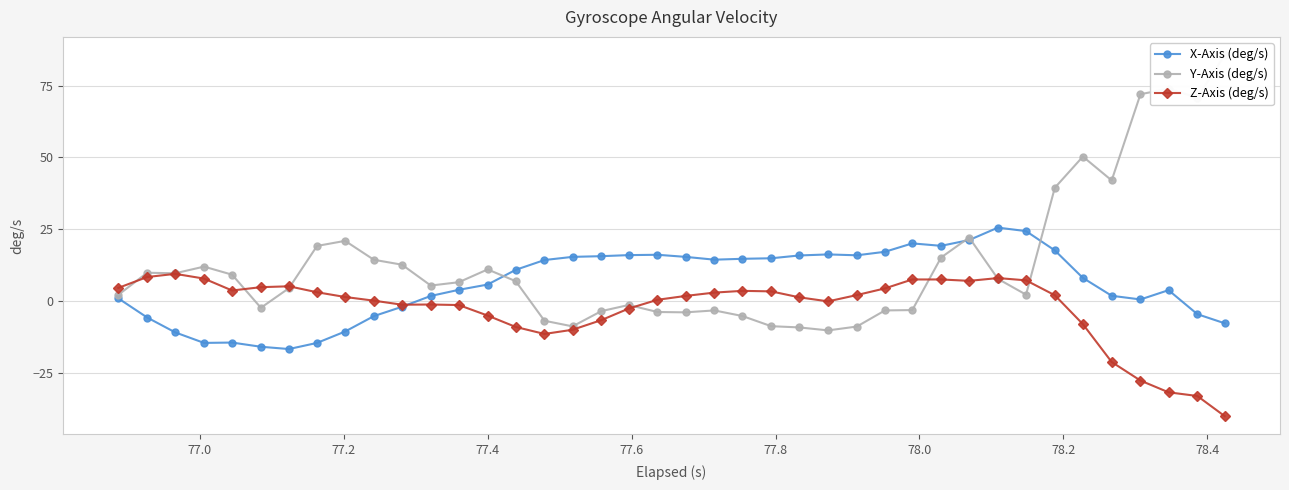

What is the average value of the Z-Axis (deg/s) series?

-2.5